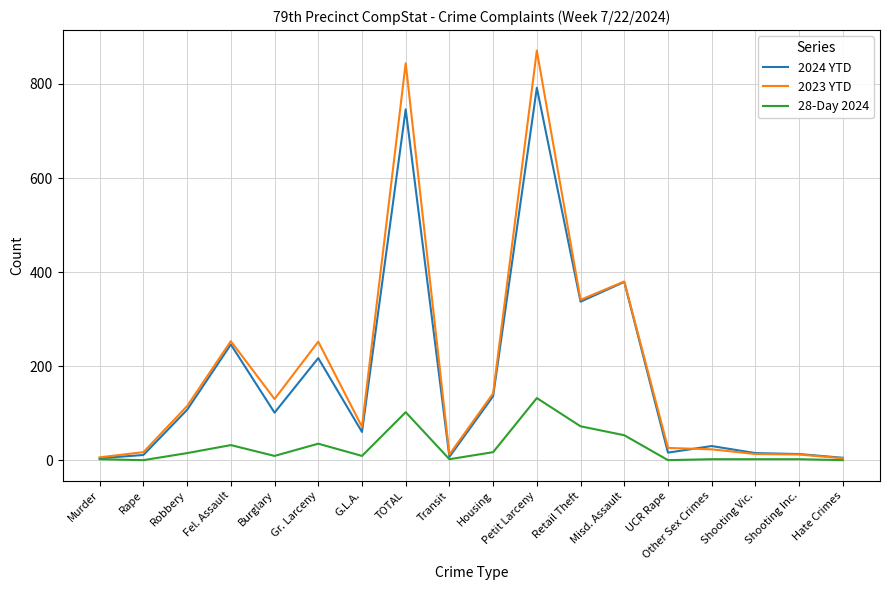

List the series in order of their peak value, lowest first.

28-Day 2024, 2024 YTD, 2023 YTD